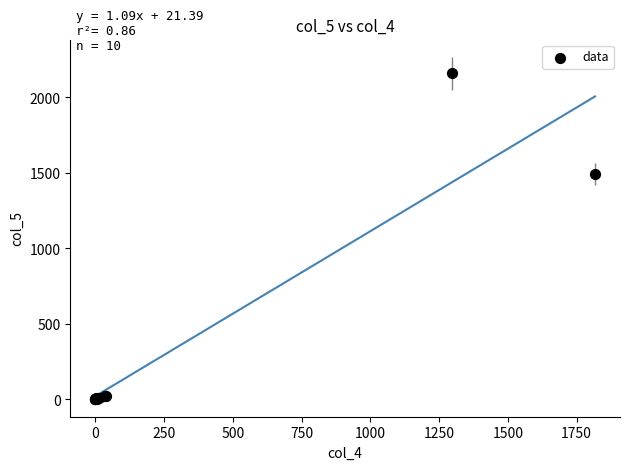

What Y value in the scatter plot is closest to 1080?

1493